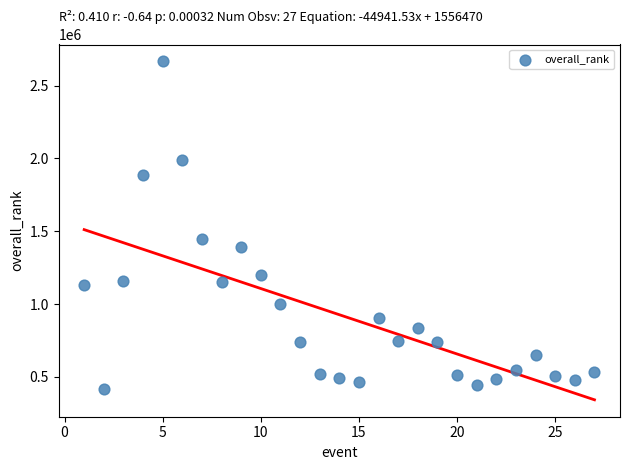

What is the range of X values (max minus min)?

26